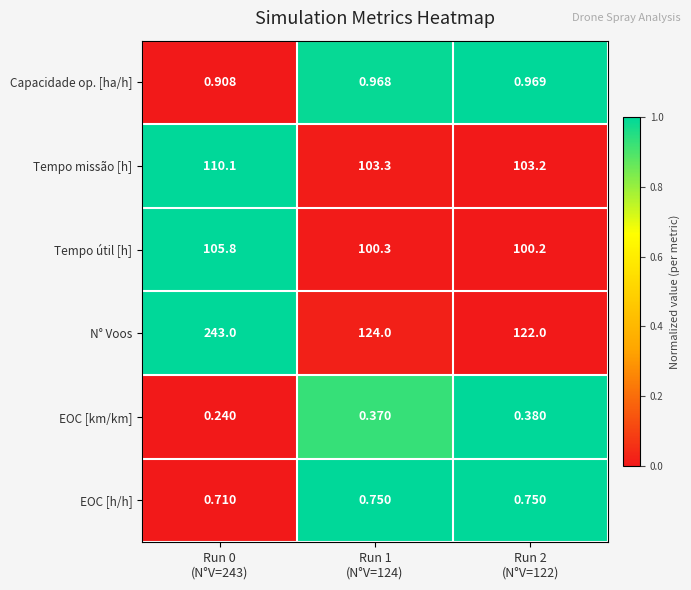

Rank the series by their maximum value, from highest to lowest.

N° Voos, Tempo missão [h], Tempo útil [h], Capacidade op. [ha/h], EOC [h/h], EOC [km/km]